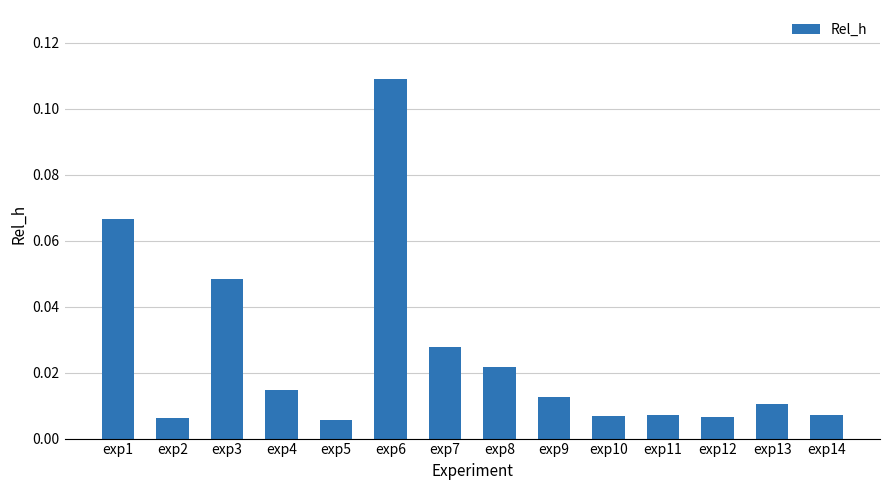

Between exp10 and exp1, which is larger?

exp1